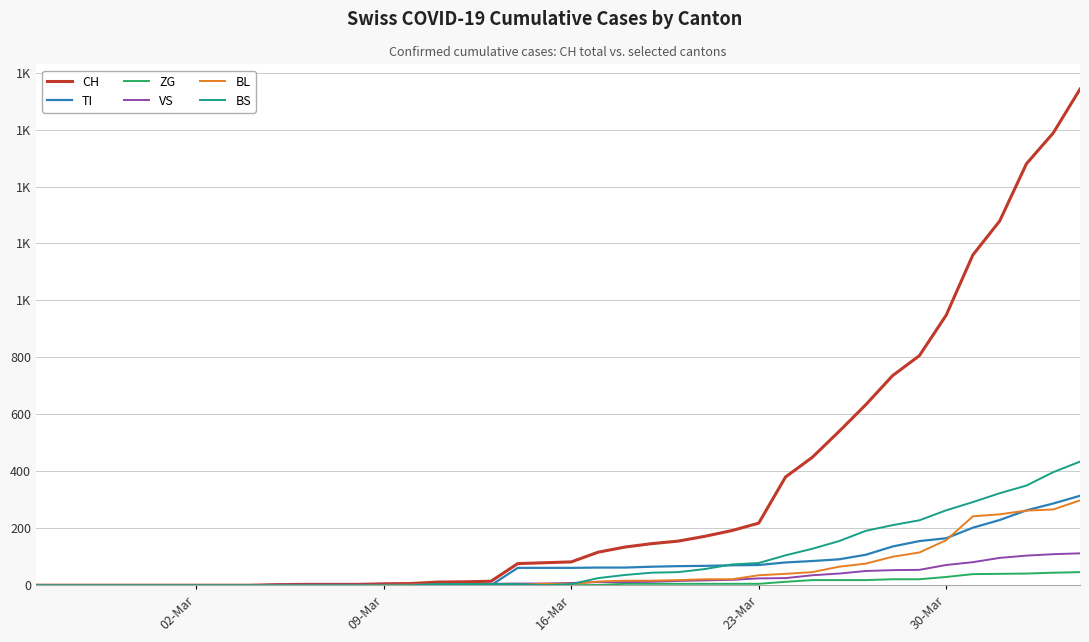

What are all the series names shown in the legend?

CH, TI, ZG, VS, BL, BS